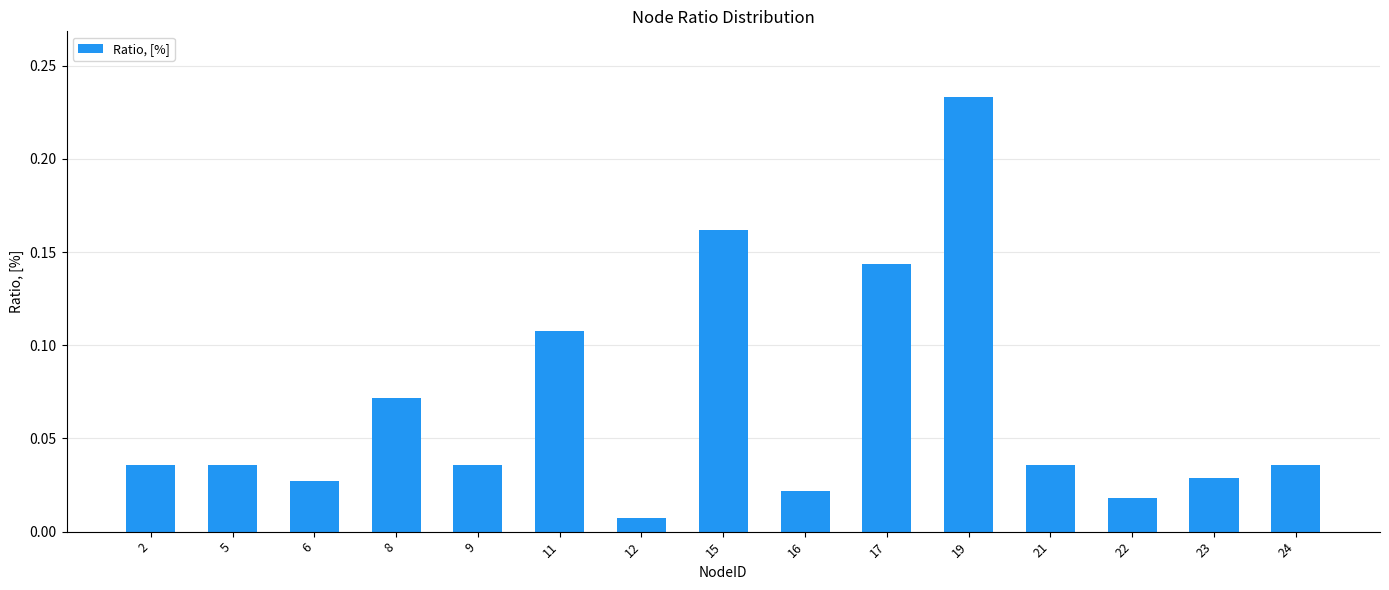

What is the sum of all values?

1.0